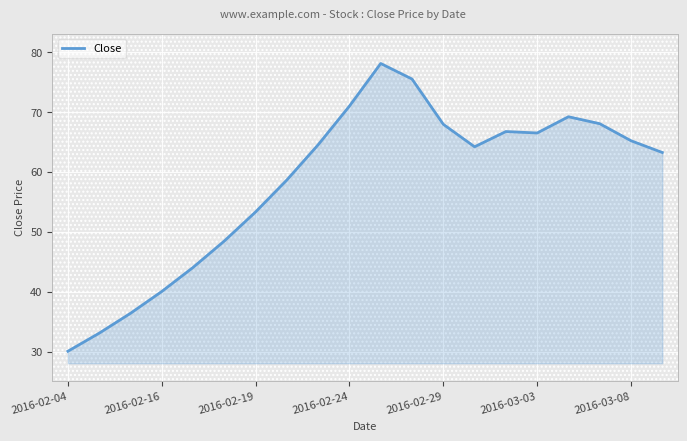

What is the difference between the maximum and minimum values?

48.0